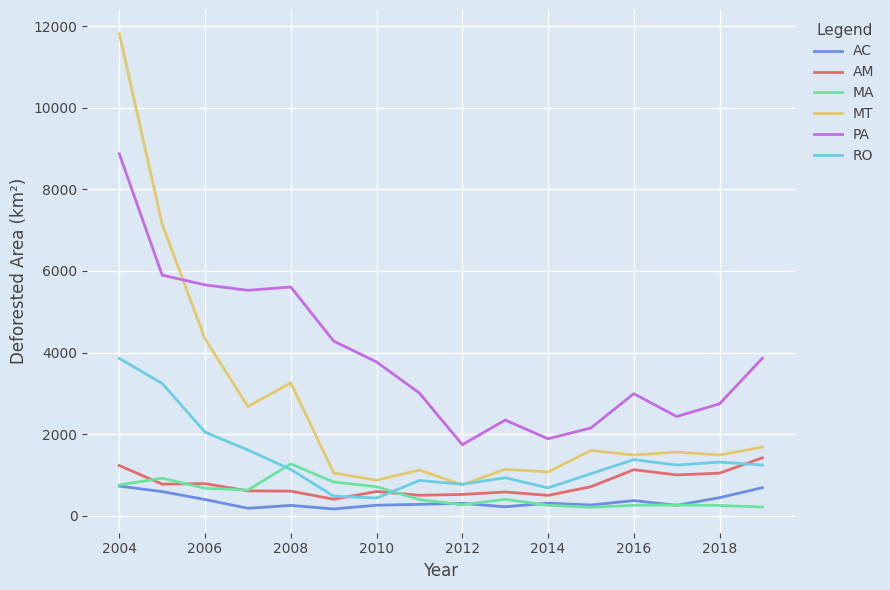

Which series has the largest range (max minus min)?

MT